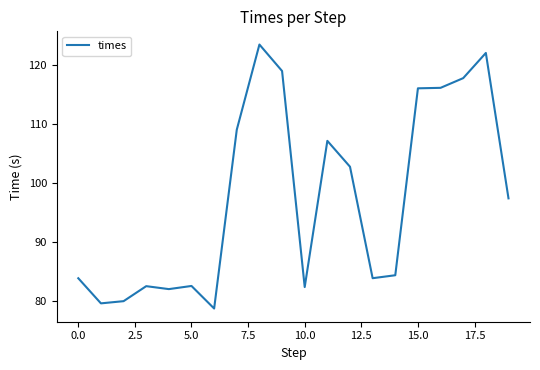

What is the difference between the maximum and minimum values?

44.8